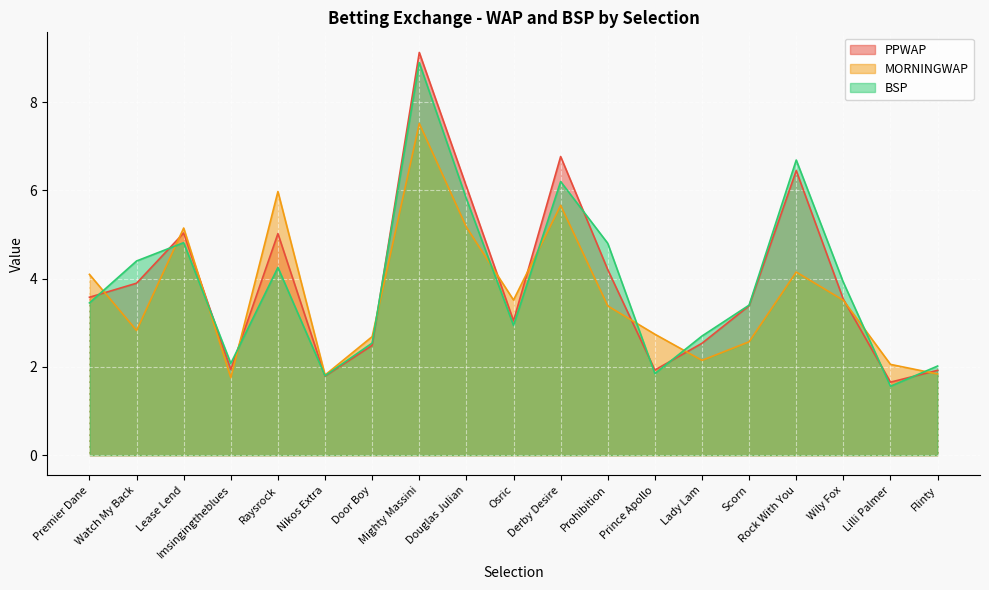

Reading left to right, what are all the values shown in this chart?

PPWAP: Premier Dane=3.6	Watch My Back=3.9	Lease Lend=5.0	Imsingingtheblues=1.9	Raysrock=5.0	Nikos Extra=1.8	Door Boy=2.5	Mighty Massini=9.1	Douglas Julian=6.1	Osric=3.0	Derby Desire=6.8	Prohibition=4.2	Prince Apollo=1.9	Lady Lam=2.5	Scorn=3.4	Rock With You=6.4	Wily Fox=3.5	Lilli Palmer=1.7	Flinty=1.9
MORNINGWAP: Premier Dane=4.1	Watch My Back=2.8	Lease Lend=5.1	Imsingingtheblues=1.8	Raysrock=6.0	Nikos Extra=1.8	Door Boy=2.7	Mighty Massini=7.5	Douglas Julian=5.2	Osric=3.5	Derby Desire=5.7	Prohibition=3.4	Prince Apollo=2.7	Lady Lam=2.1	Scorn=2.6	Rock With You=4.1	Wily Fox=3.5	Lilli Palmer=2.1	Flinty=1.8
BSP: Premier Dane=3.5	Watch My Back=4.4	Lease Lend=4.8	Imsingingtheblues=2.1	Raysrock=4.3	Nikos Extra=1.8	Door Boy=2.5	Mighty Massini=8.9	Douglas Julian=5.8	Osric=2.9	Derby Desire=6.2	Prohibition=4.8	Prince Apollo=1.9	Lady Lam=2.7	Scorn=3.4	Rock With You=6.7	Wily Fox=3.9	Lilli Palmer=1.6	Flinty=2.0